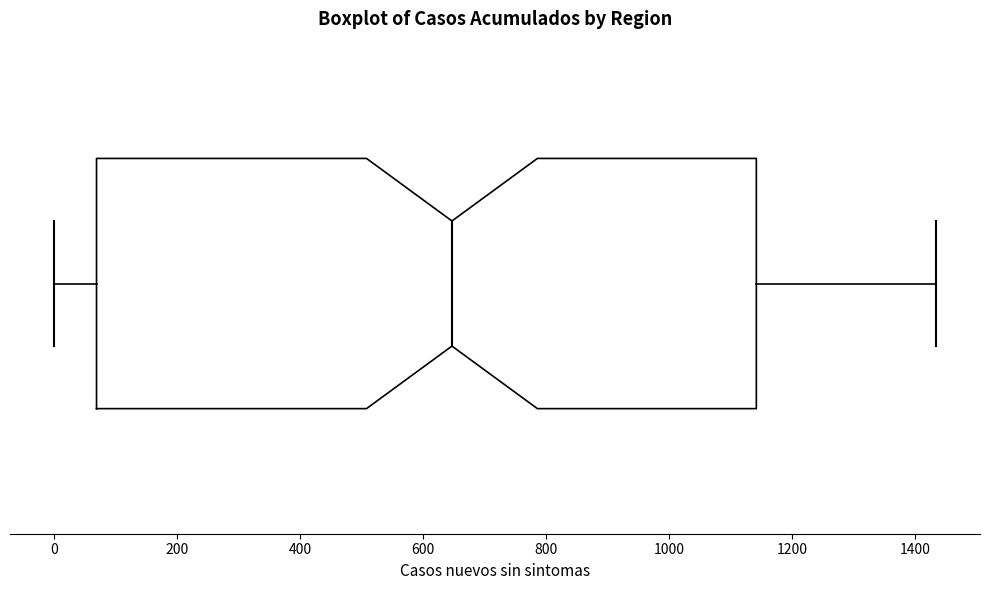

Transcribe this box plot: give where the median line is, the range the box spans, and where the two whiskers end, as read against the x-axis. The values are not printed on the chart, so give them approximately, as read against the axis.

median 640, box 60 to 1140, whiskers 0 to 1440